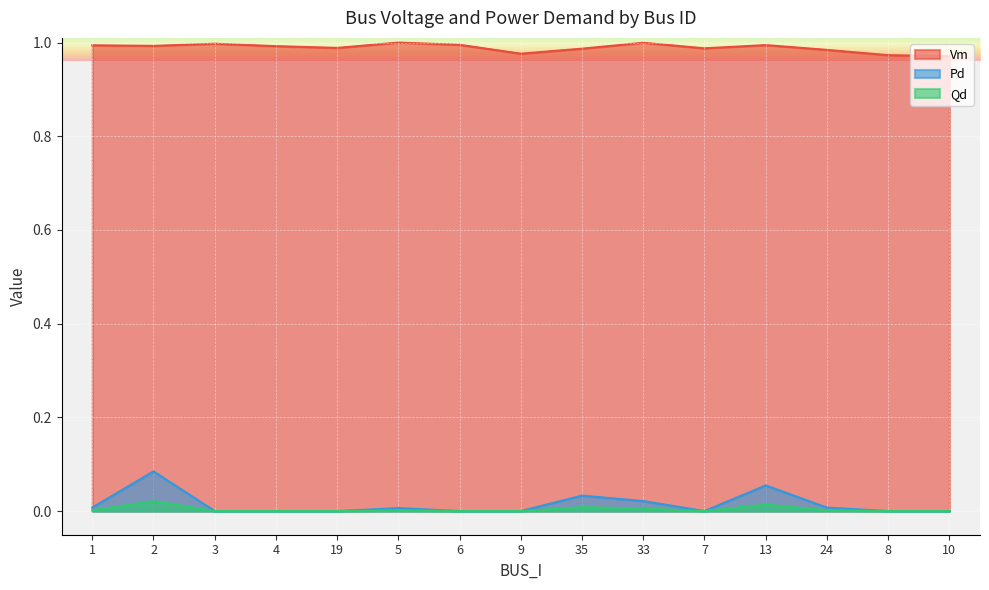

Which series has the largest total across all categories?

Vm